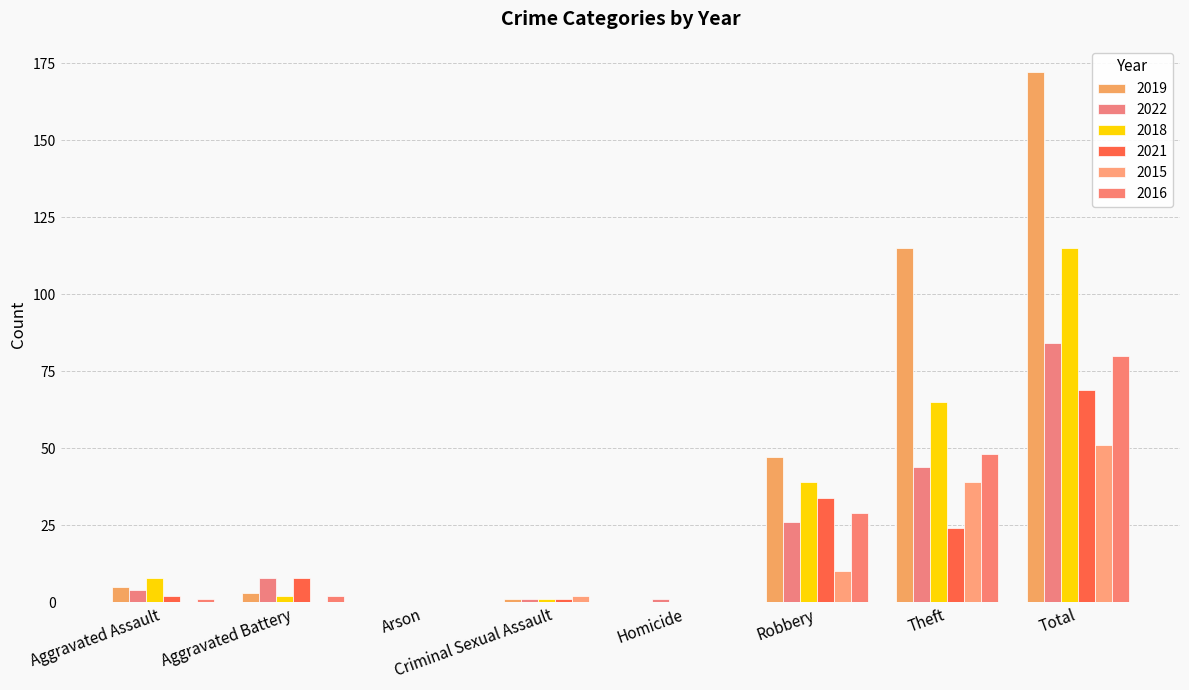

What is the spread (max minus min) of values at Total?

121